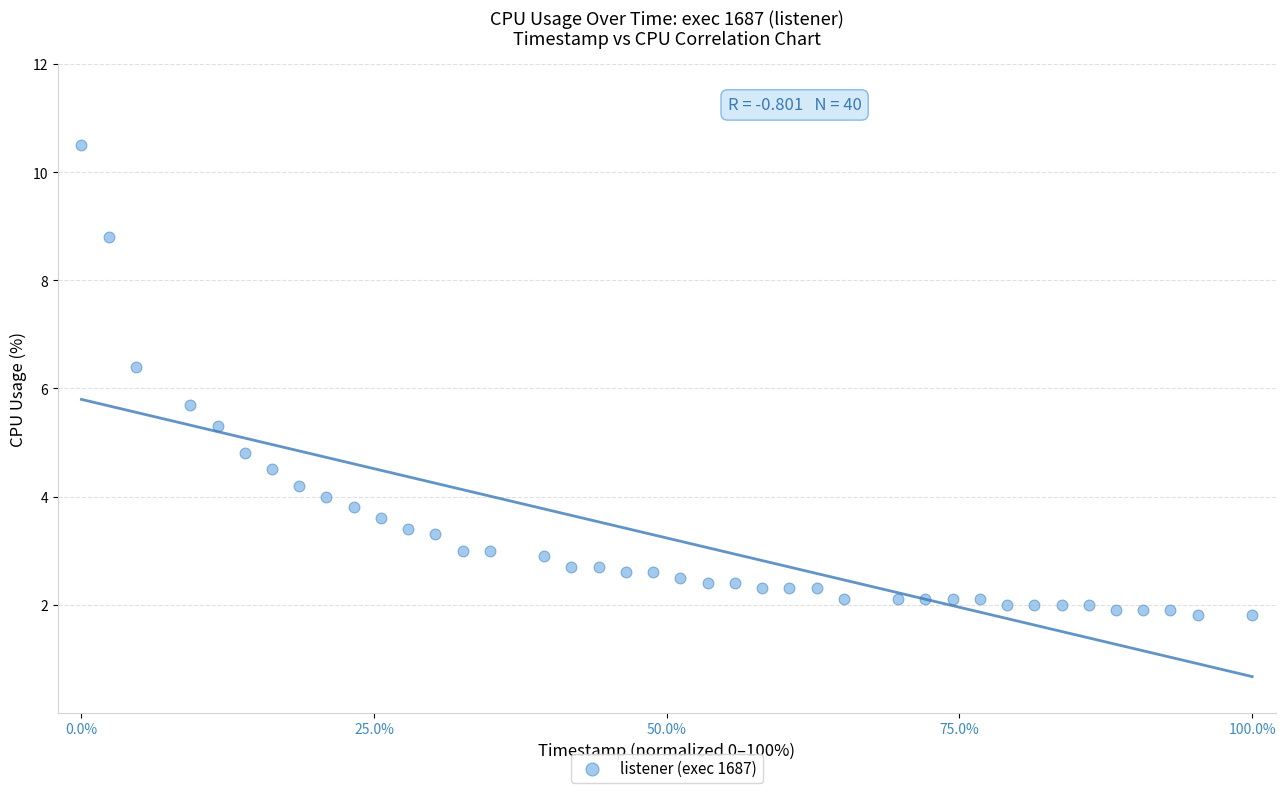

What is the range of Y values (max minus min)?

8.7